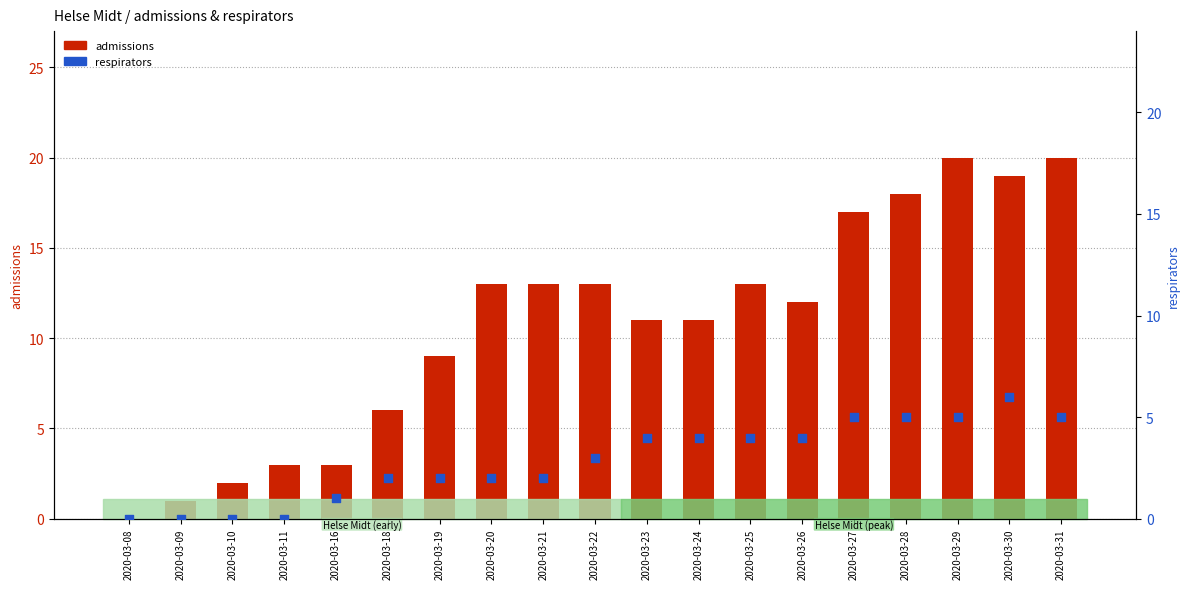

At how many categories does at least one series exceed 12?

9